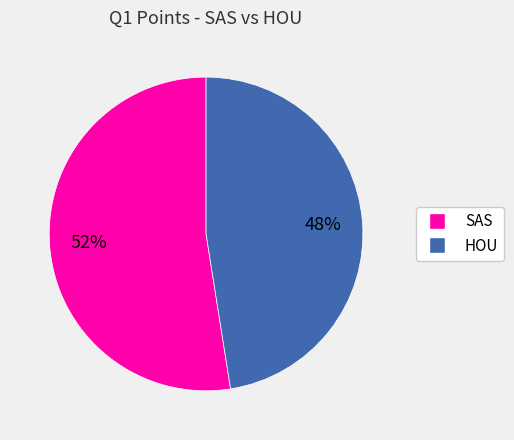

Do HOU and SAS together represent more than half of the pie?

Yes